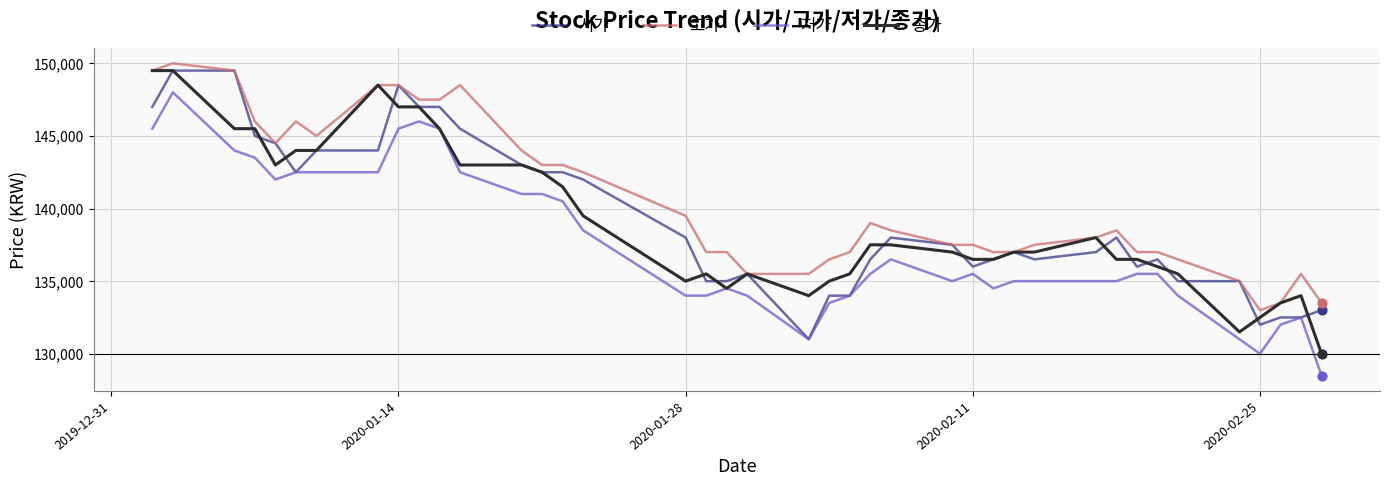

What is the maximum value shown in the chart?

150000